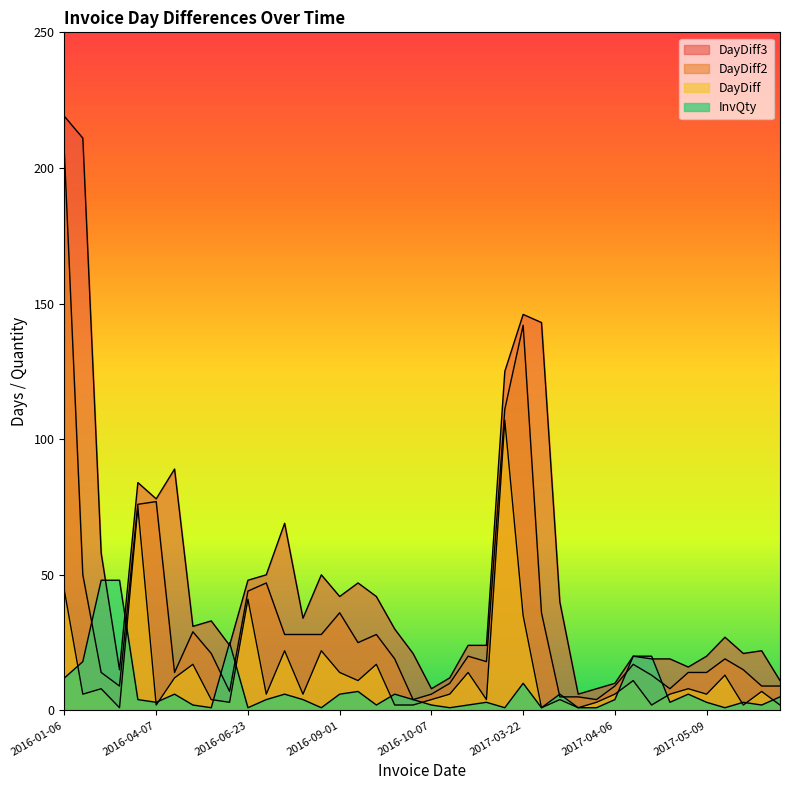

How many interior local peaks does the InvQty series have?

10